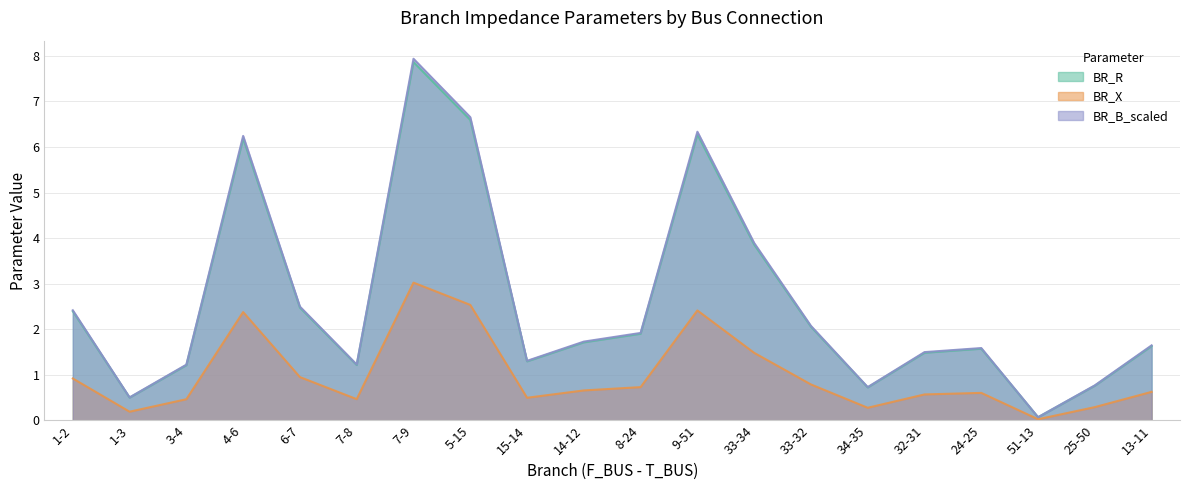

What are all the series names shown in the legend?

BR_R, BR_X, BR_B_scaled